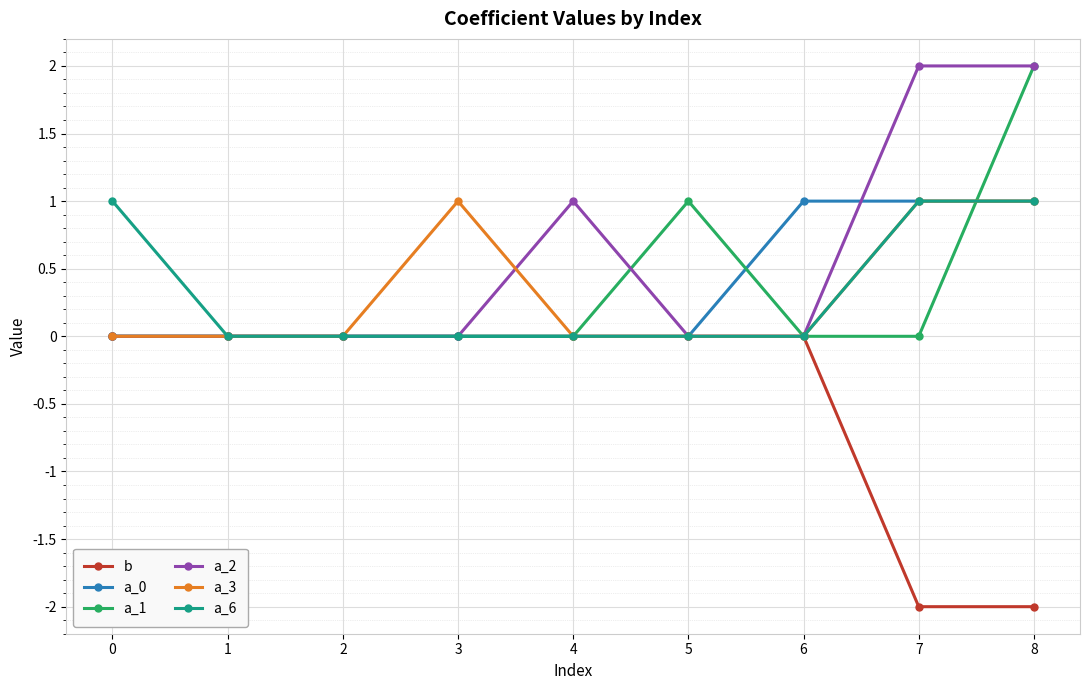

What are all the series names shown in the legend?

b, a_0, a_1, a_2, a_3, a_6